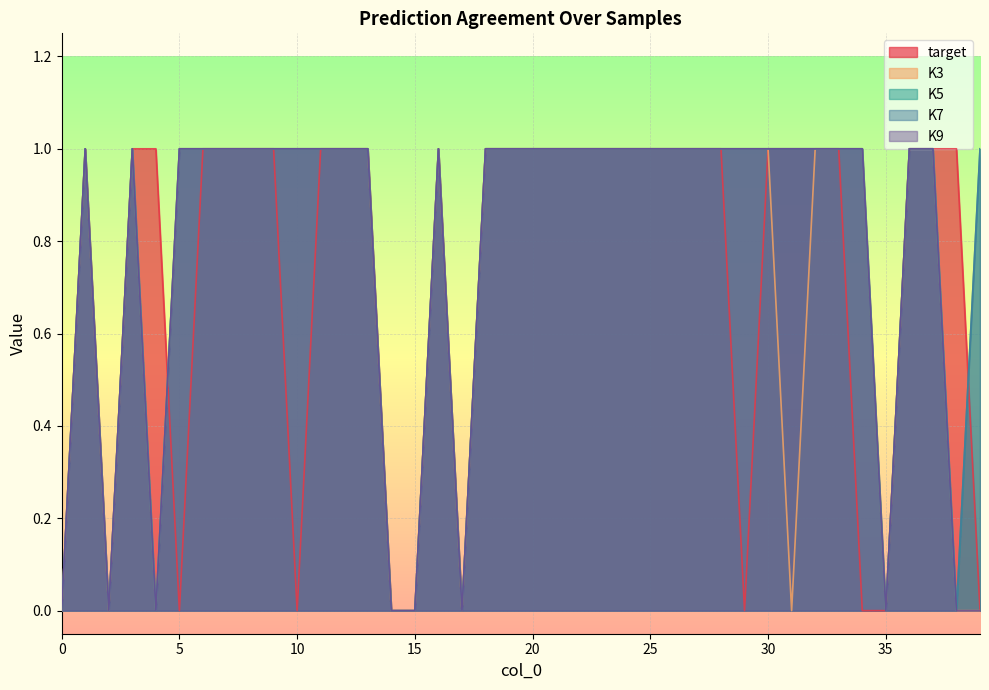

At which category does the chart reach its peak across all series?

1